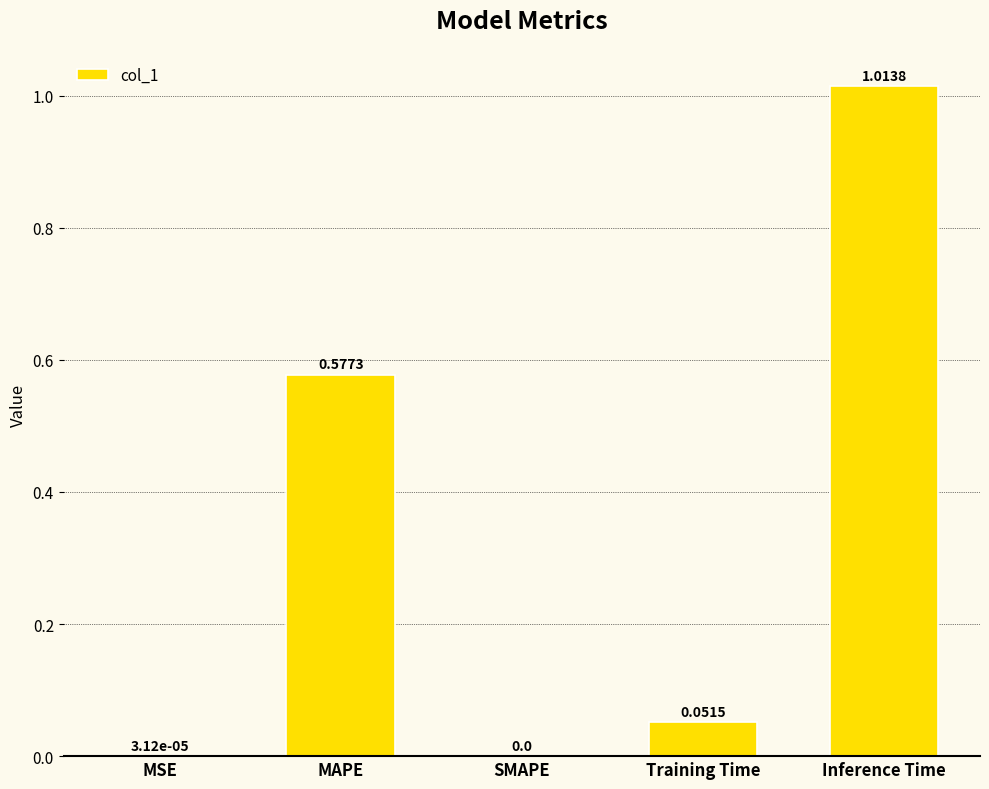

What is the sum of all values?

1.6